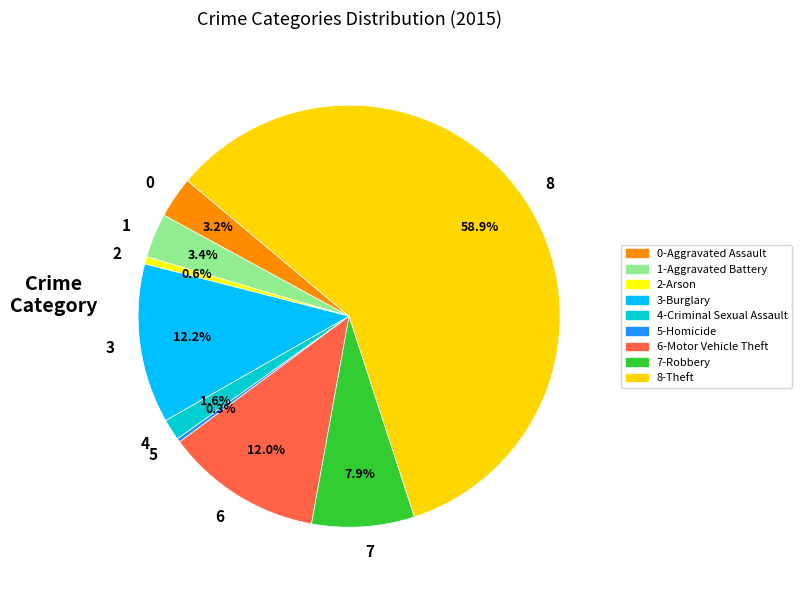

Which has a higher value, 2 or 7?

7